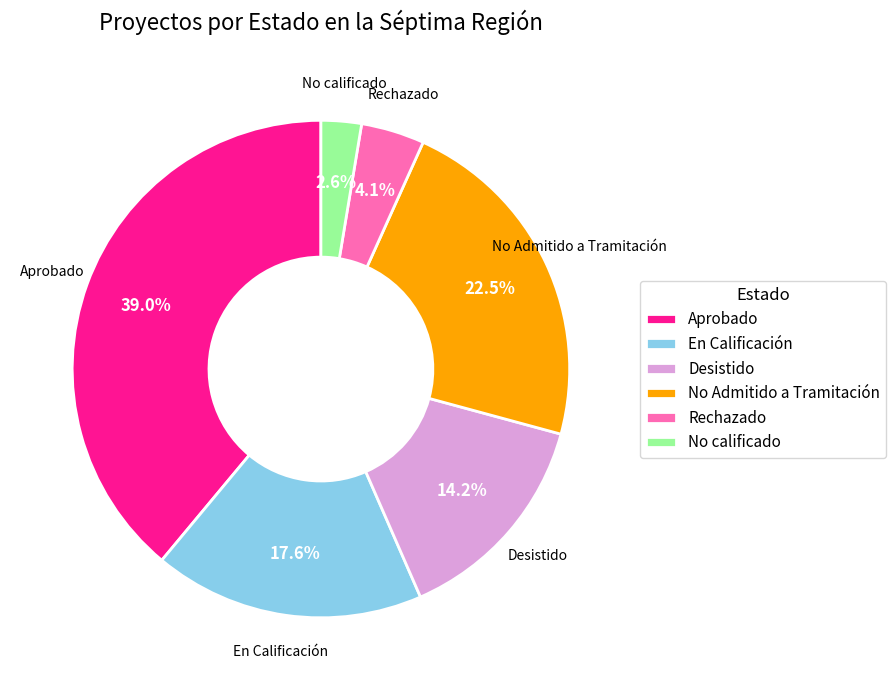

Is No Admitido a Tramitación the majority of the pie?

No